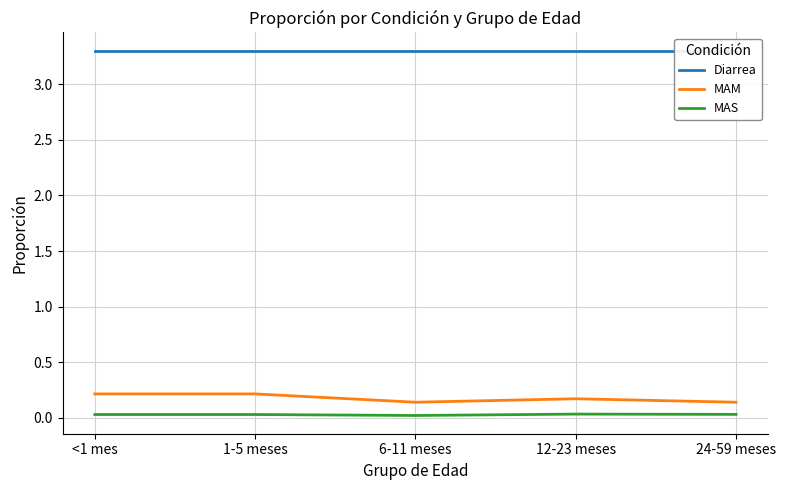

Does the chart have visible grid lines?

Yes